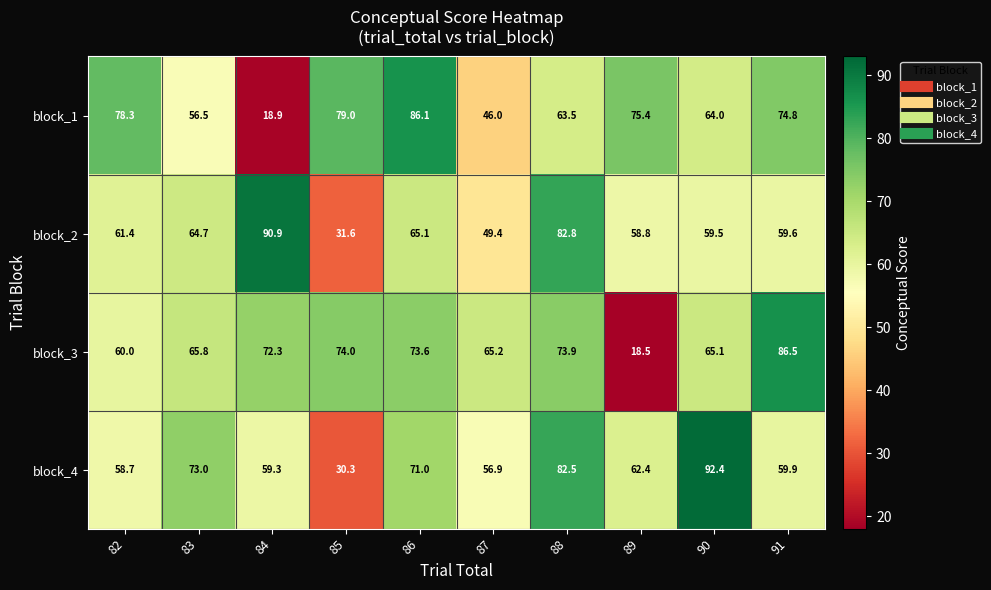

How many categories are shown in the chart?

10